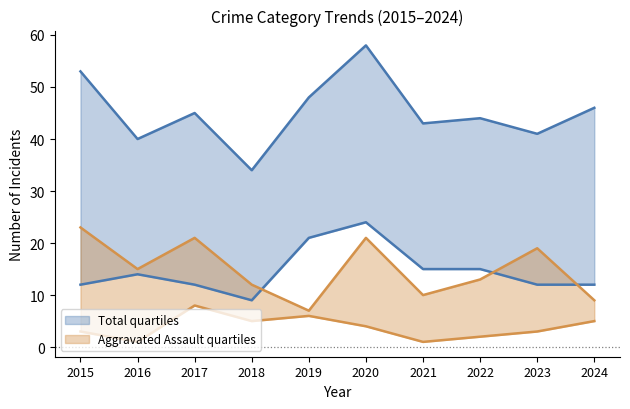

Where is the first local minimum for Aggravated Battery?

2018